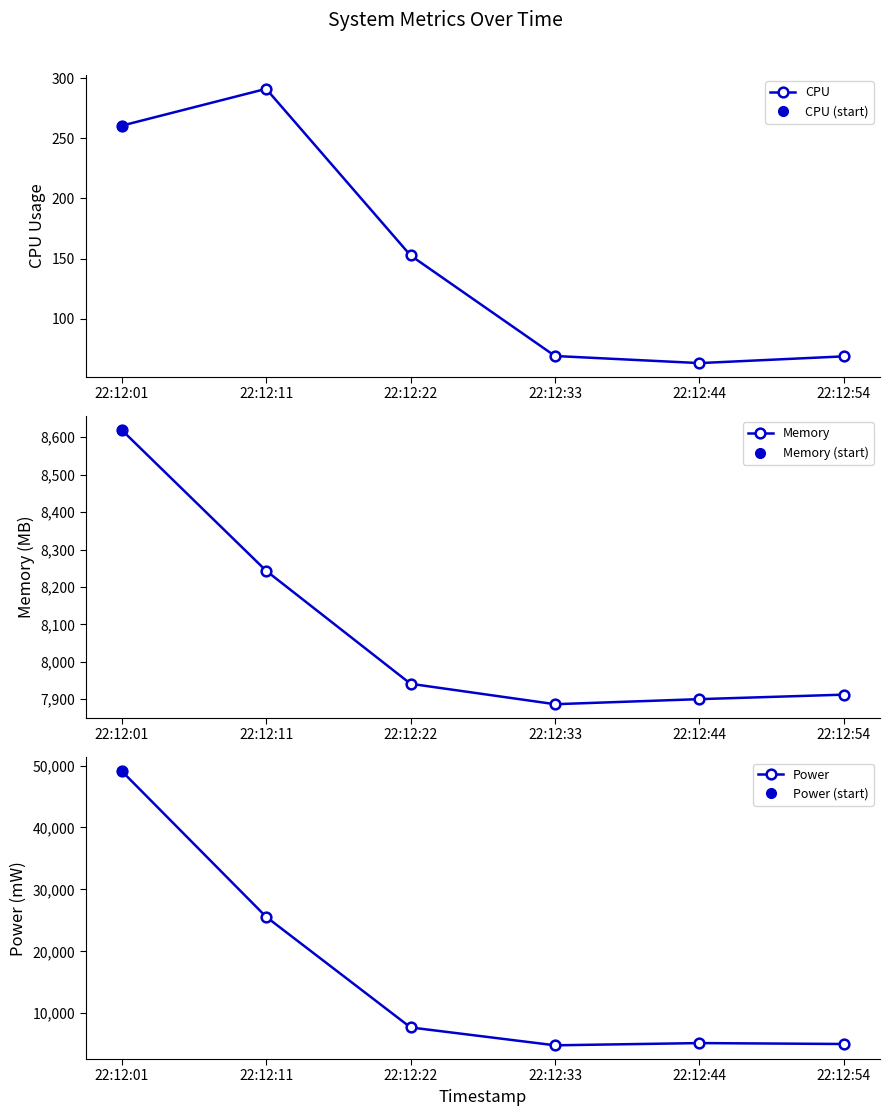

Reading left to right, transcribe all the data shown in this chart.

CPU: 260.4	291.0	152.6	69.1	63.2	68.8
Memory: 8619.5	8243.3	7941.3	7886.8	7900.3	7912.3
Power: 49106.0	25567.9	7708.9	4822.6	5182.9	5035.2